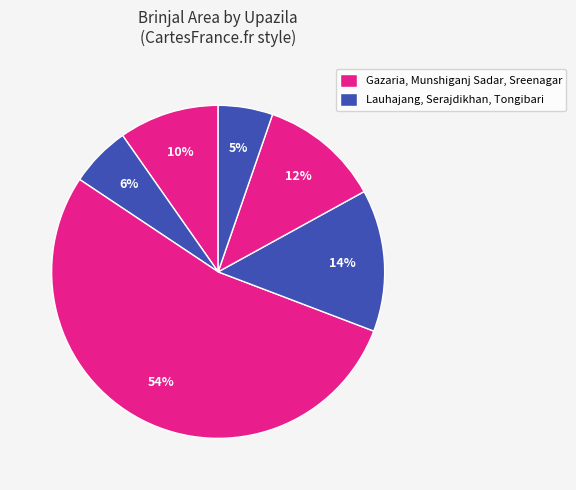

How many slices are in this pie chart?

6